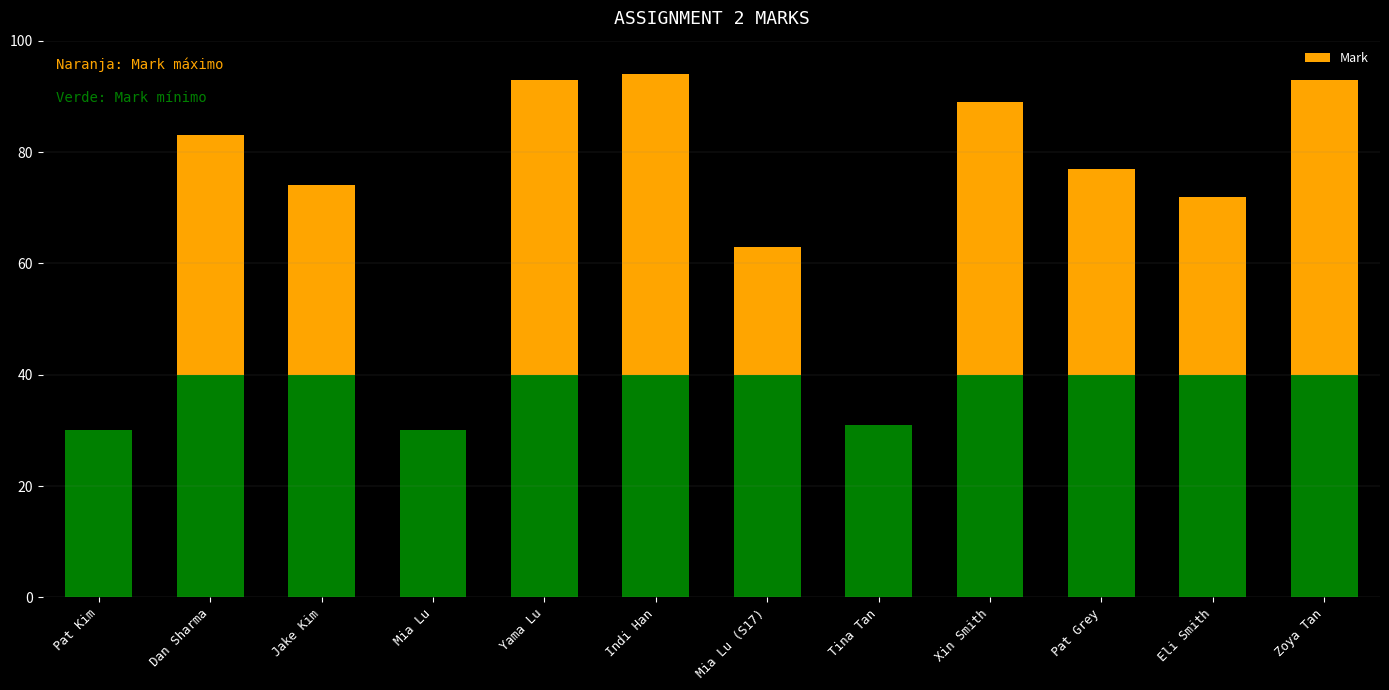

What is the change in value from Indi Han to Zoya Tan?

-1